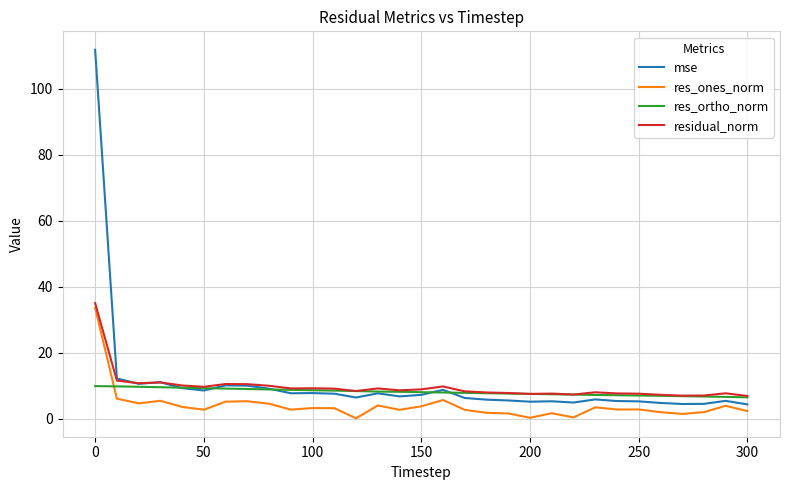

What is the average value of the res_ones_norm series?

4.1